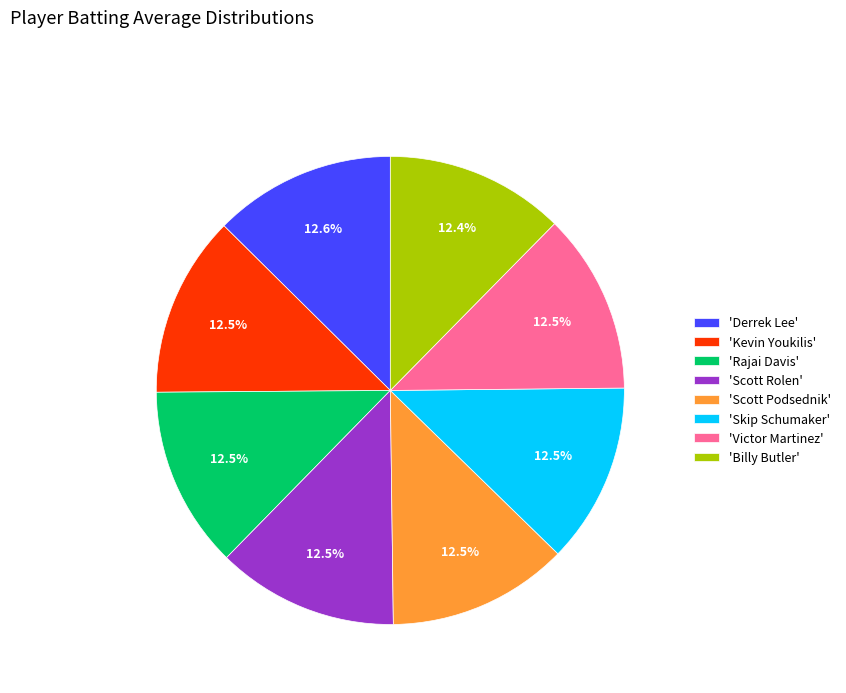

Do 'Victor Martinez' and 'Billy Butler' together represent more than half of the pie?

No